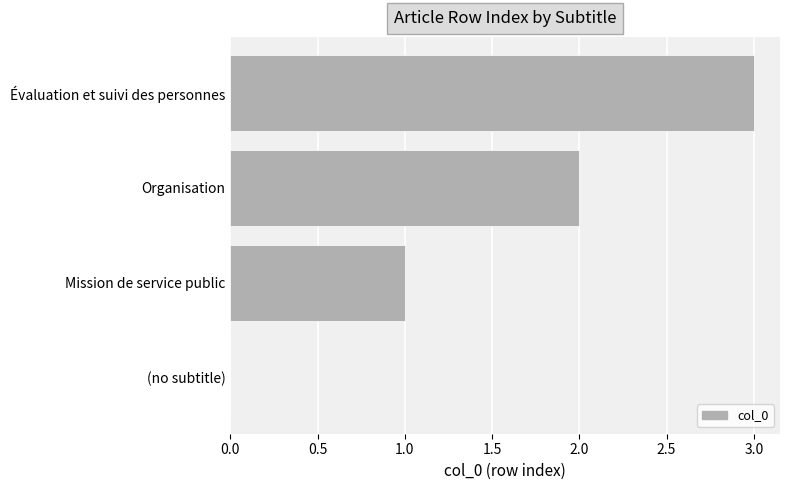

What is the change in value from (no subtitle) to Mission de service public?

+1